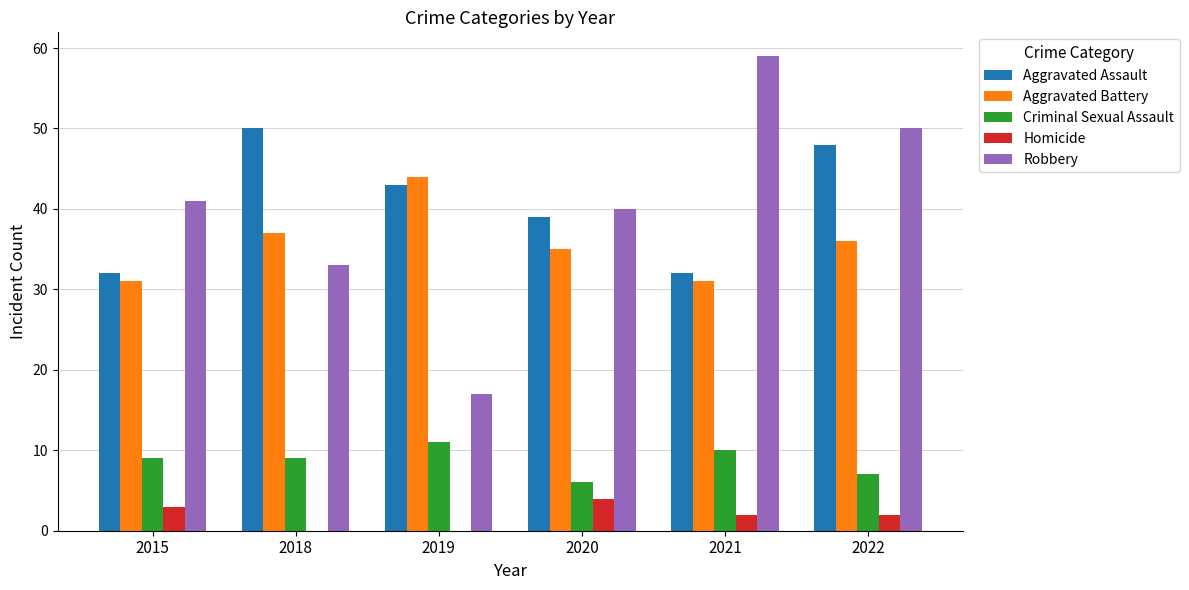

Reading right to left, transcribe all the data shown in this chart.

Aggravated Assault: 2022=48	2021=32	2020=39	2019=43	2018=50	2015=32
Aggravated Battery: 2022=36	2021=31	2020=35	2019=44	2018=37	2015=31
Criminal Sexual Assault: 2022=7	2021=10	2020=6	2019=11	2018=9	2015=9
Homicide: 2022=2	2021=2	2020=4	2019=0	2018=0	2015=3
Robbery: 2022=50	2021=59	2020=40	2019=17	2018=33	2015=41